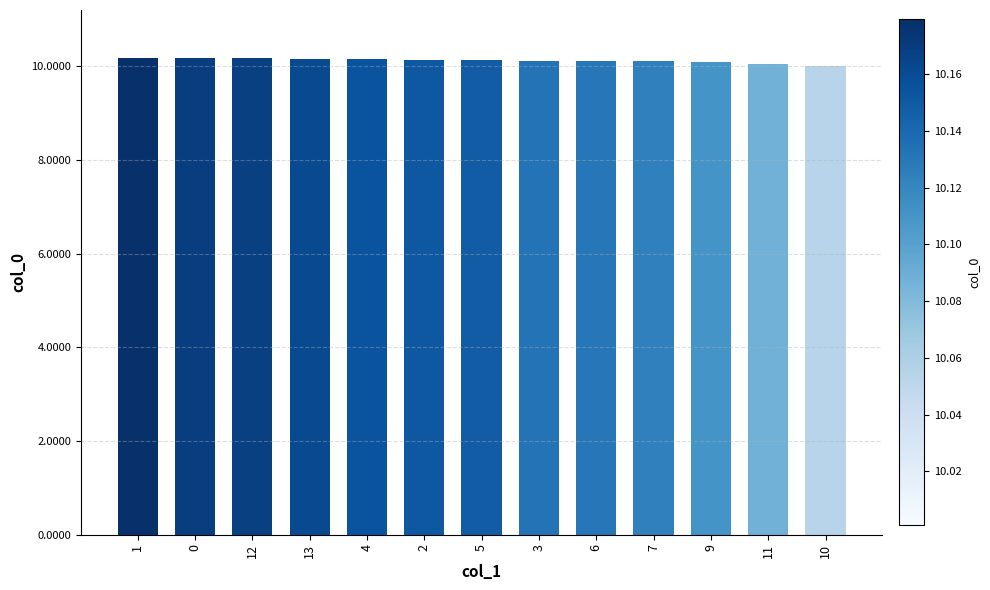

What is the maximum value shown in the chart?

10.2